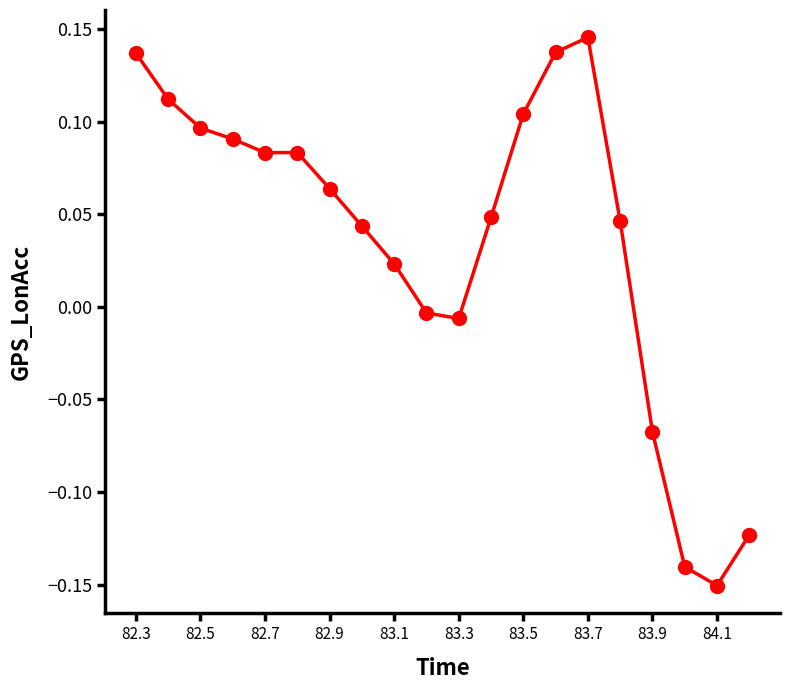

True or false: the data has more than 0 interior local peaks.

True